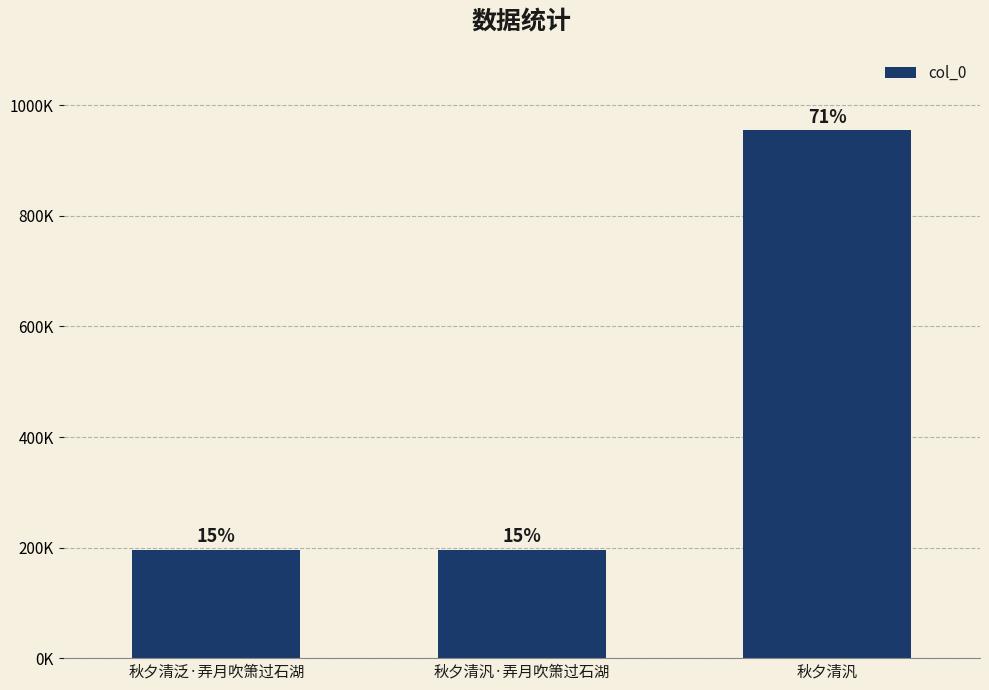

Are the bars horizontal?

No